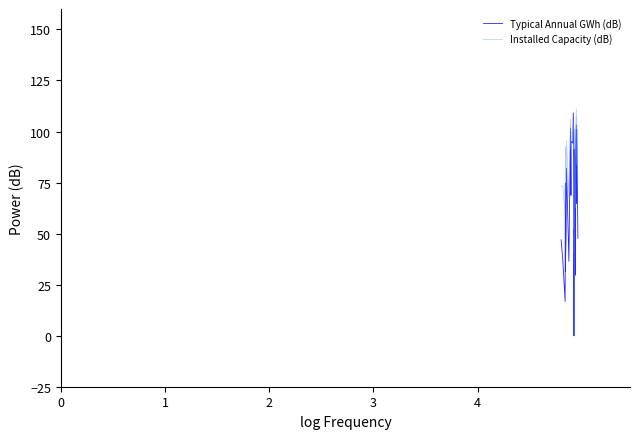

What is the difference between the second highest and second lowest values in the Typical Annual GWh (dB) series?

103.2